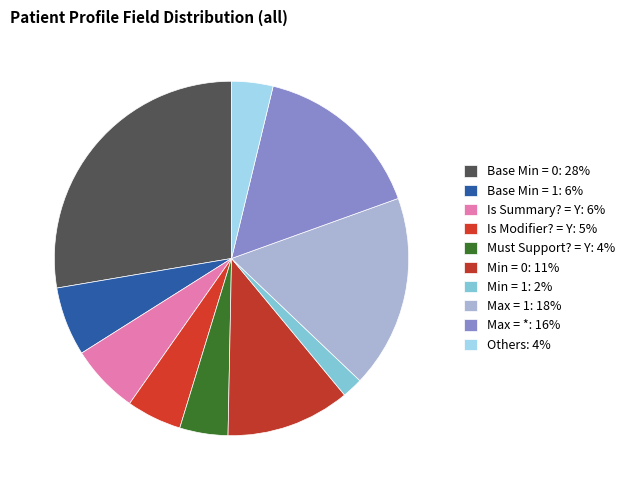

Count the number of slices in the pie.

10